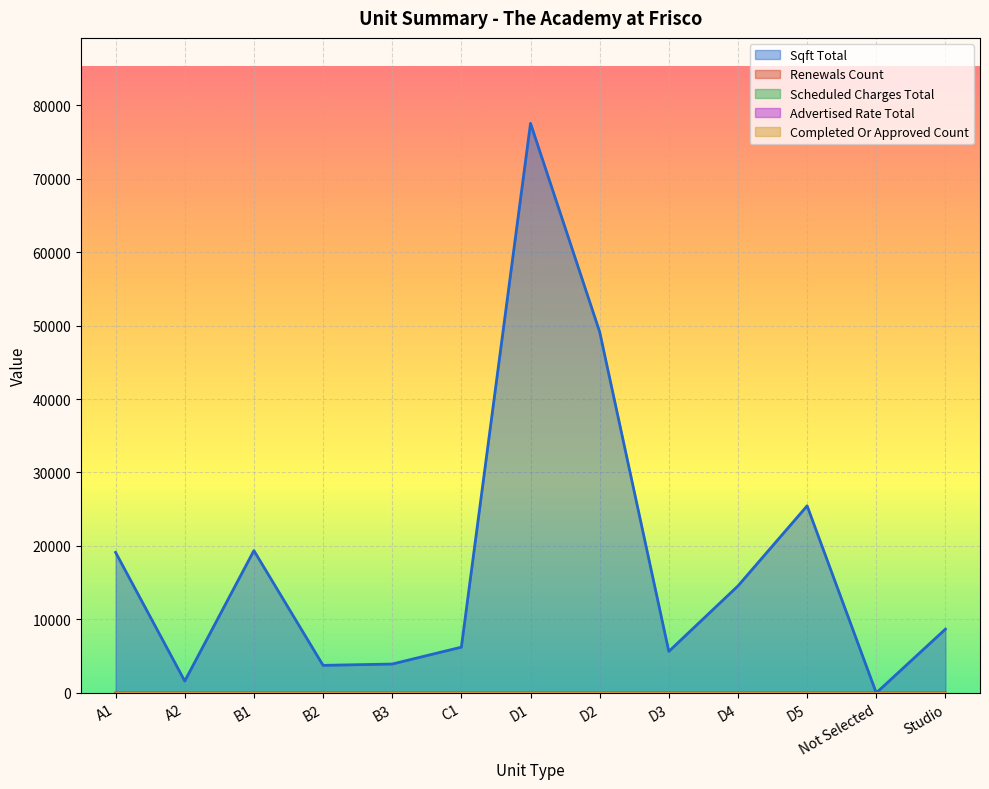

Which series has the widest spread of values?

Sqft Total